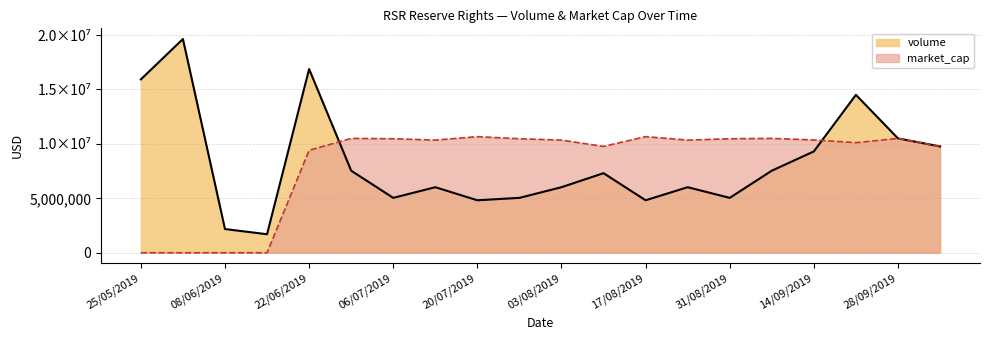

Rank the series at 08/06/2019 from highest to lowest value.

volume, market_cap